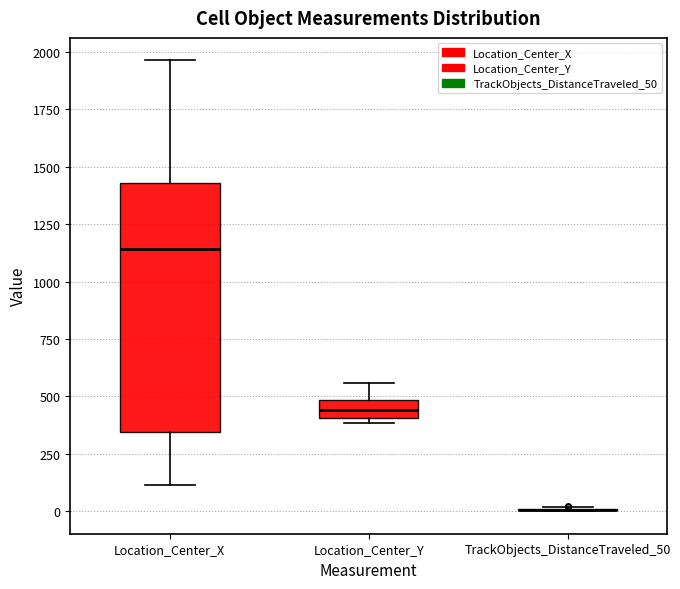

Comparing the boxes themselves (not the whiskers), which one is the tallest?

Location_Center_X